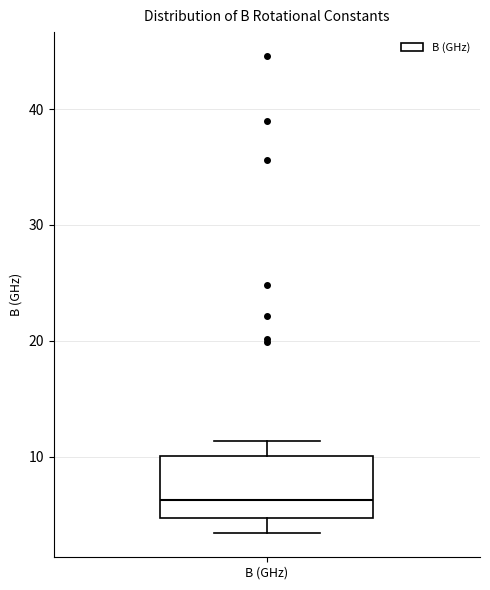

Where is the upper edge of the box for B (GHz) on the y-axis? The values are not printed on the chart, so give them approximately, as read against the axis.

10